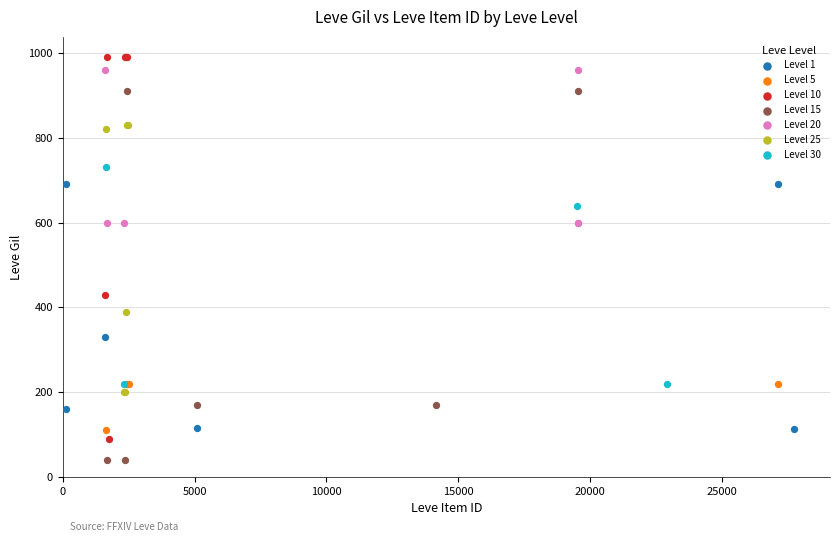

What are all the series names shown in the legend?

Level 1, Level 5, Level 10, Level 15, Level 20, Level 25, Level 30